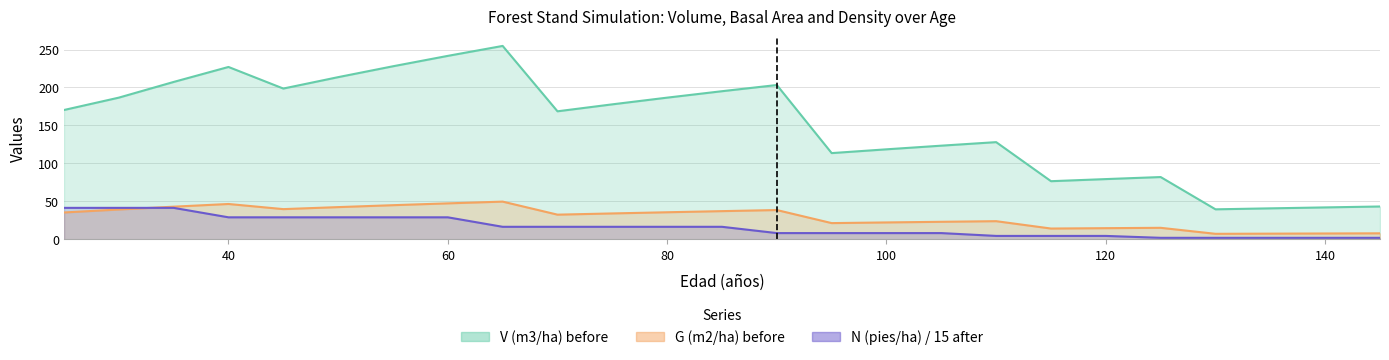

What is the sum of the G (m2/ha) before values at 125 and 40?

61.8